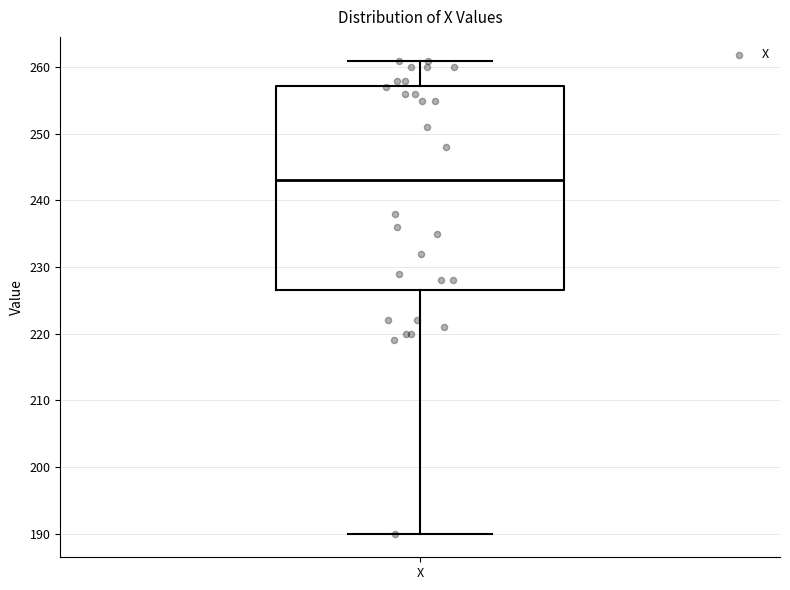

Transcribe this box plot: give where the median line is, the range the box spans, and where the two whiskers end, as read against the y-axis. The values are not printed on the chart, so give them approximately, as read against the axis.

median 243, box 227 to 257, whiskers 190 to 261